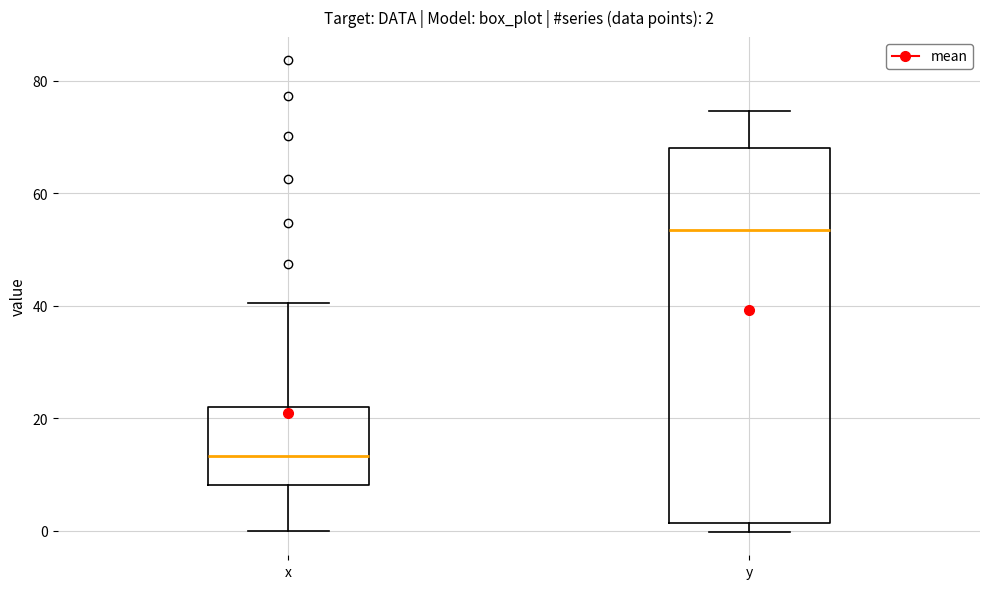

Which box's median line is the lowest?

x